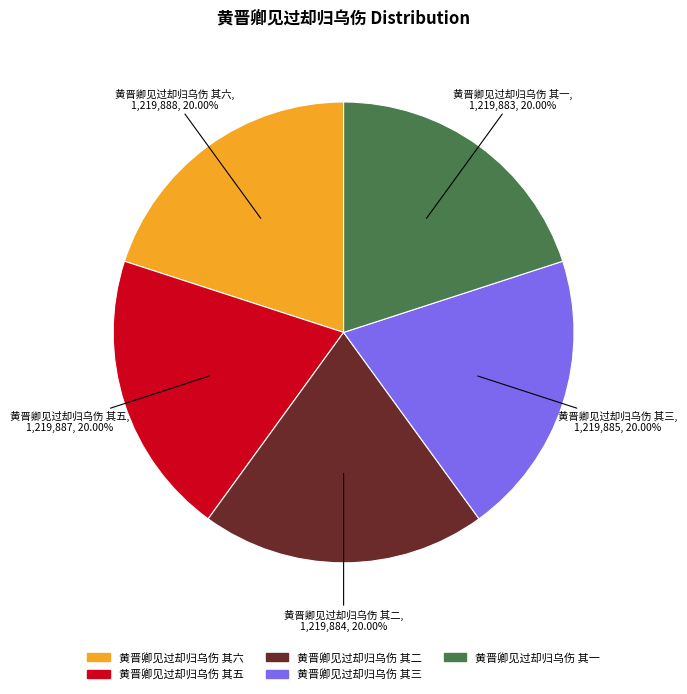

How many slices are in this pie chart?

5